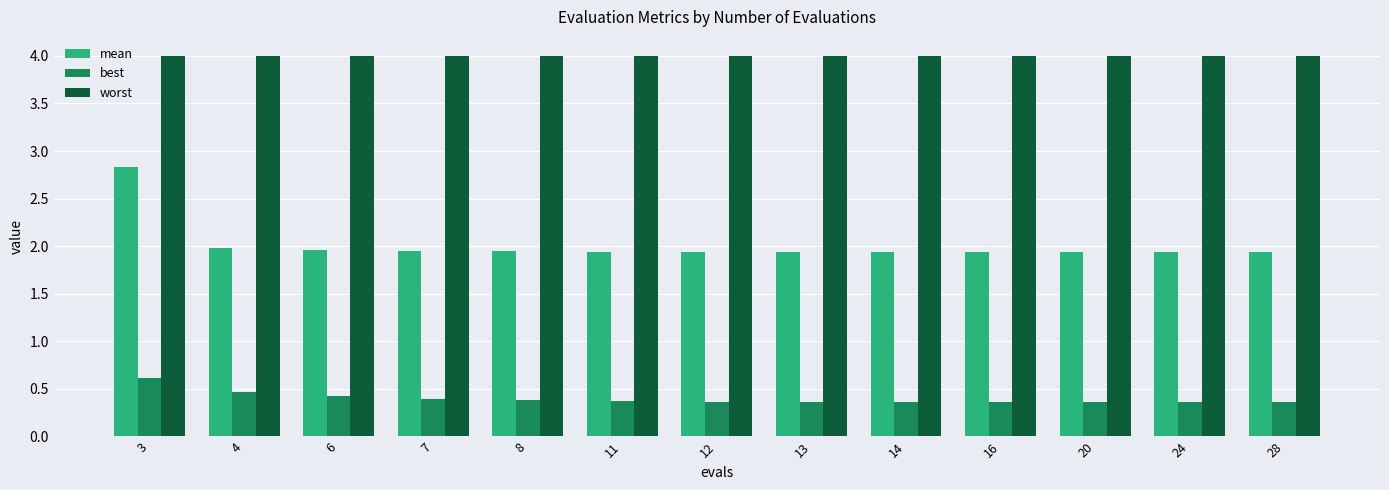

How many bars are there in total?

39